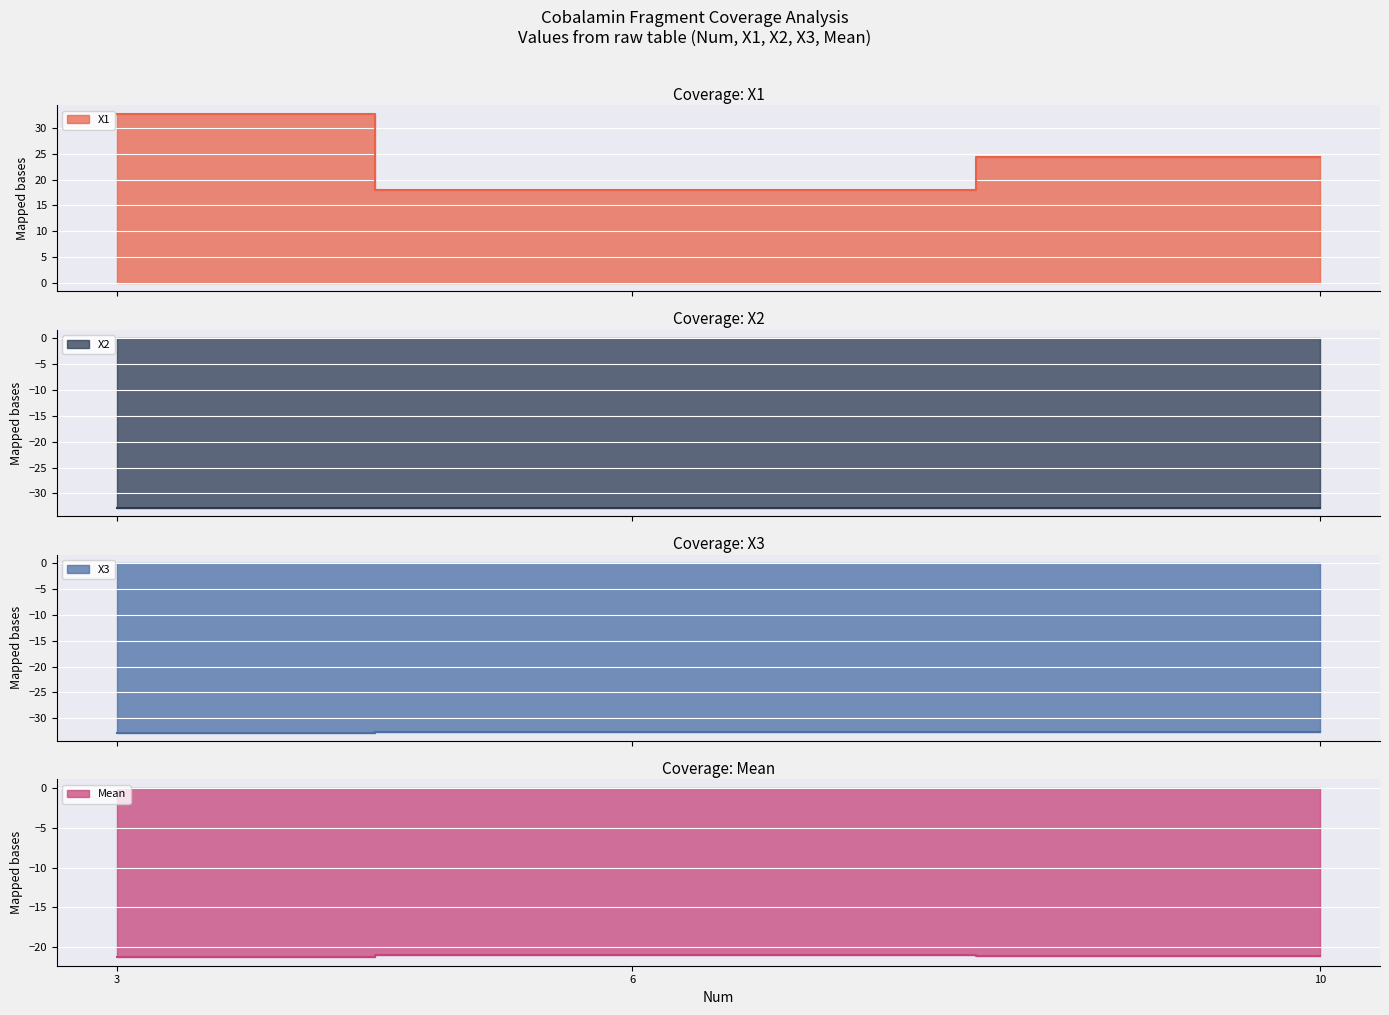

What is the total value across all series at 10?

-62.3